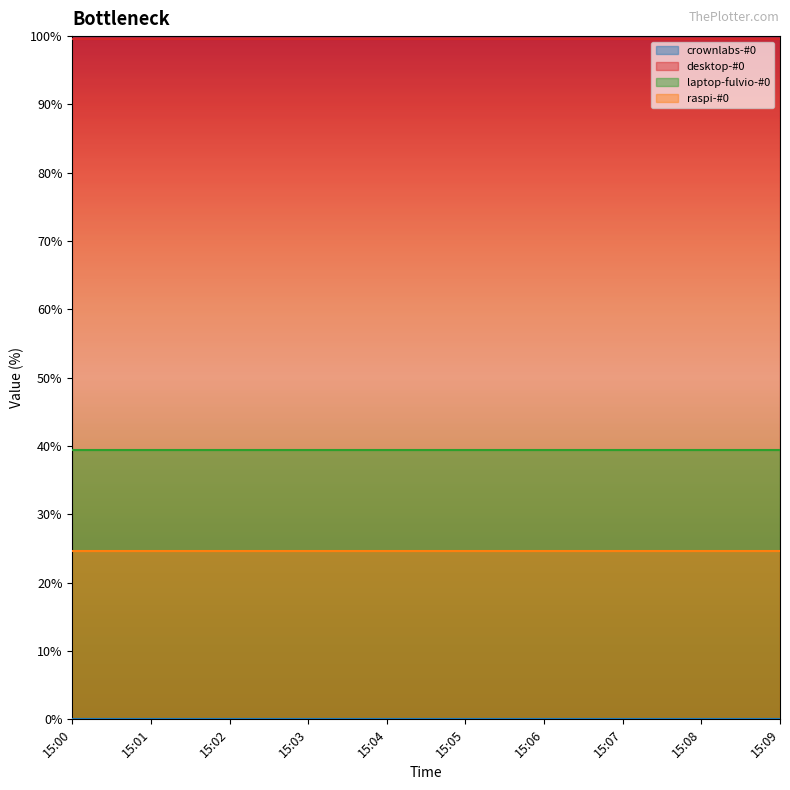

Which series has the largest total across all categories?

desktop-#0